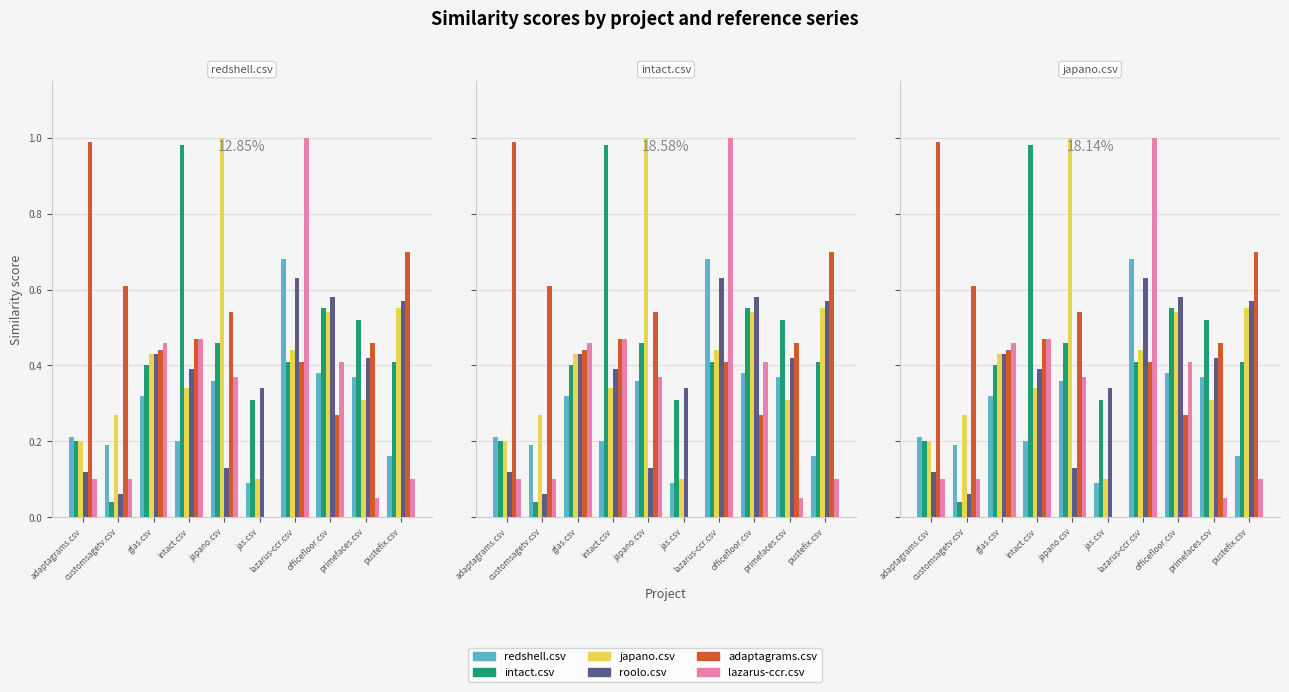

Which series changed the most between customsagetv.csv and jas.csv?

adaptagrams.csv